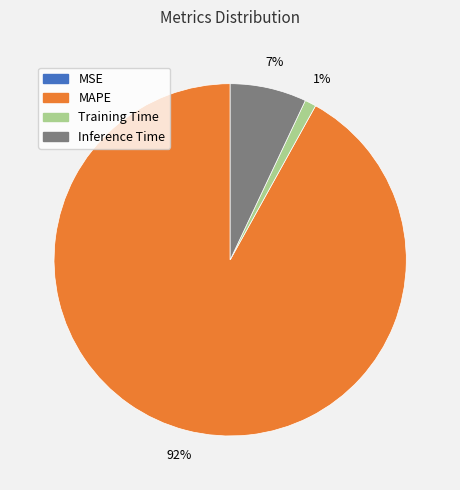

To the nearest percent, what is the difference between the MAPE and Training Time slice percentages?

91%